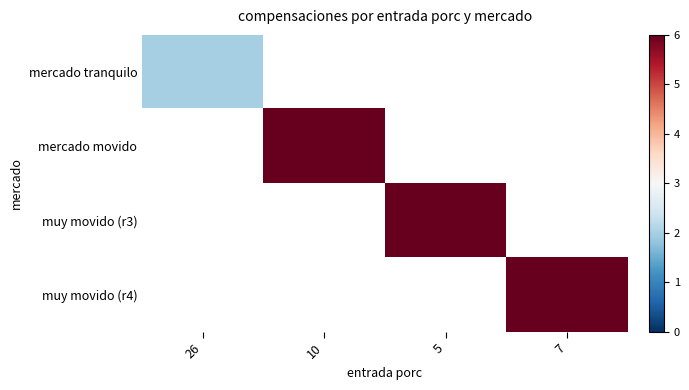

List the labels in order of mercado movido value, smallest first.

26, 10, 5, 7